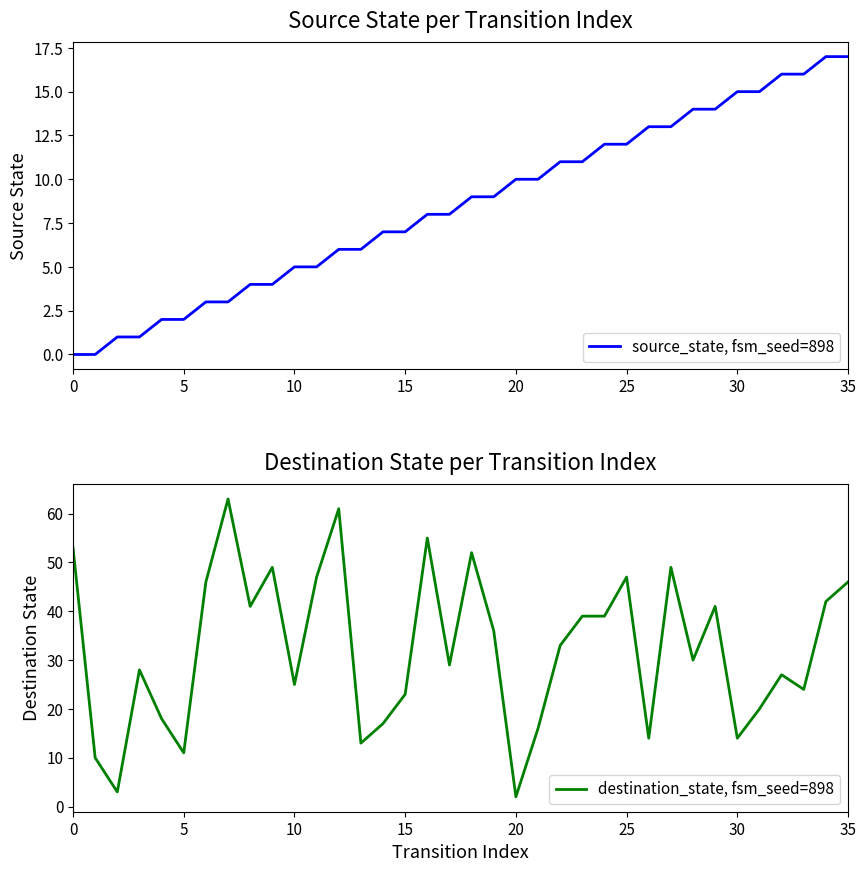

Reading left to right, what are all the values shown in this chart?

source_state, fsm_seed=898: 0	0	1	1	2	2	3	3	4	4	5	5	6	6	7	7	8	8	9	9	10	10	11	11	12	12	13	13	14	14	15	15	16	16	17	17
destination_state, fsm_seed=898: 53	10	3	28	18	11	46	63	41	49	25	47	61	13	17	23	55	29	52	36	2	16	33	39	39	47	14	49	30	41	14	20	27	24	42	46